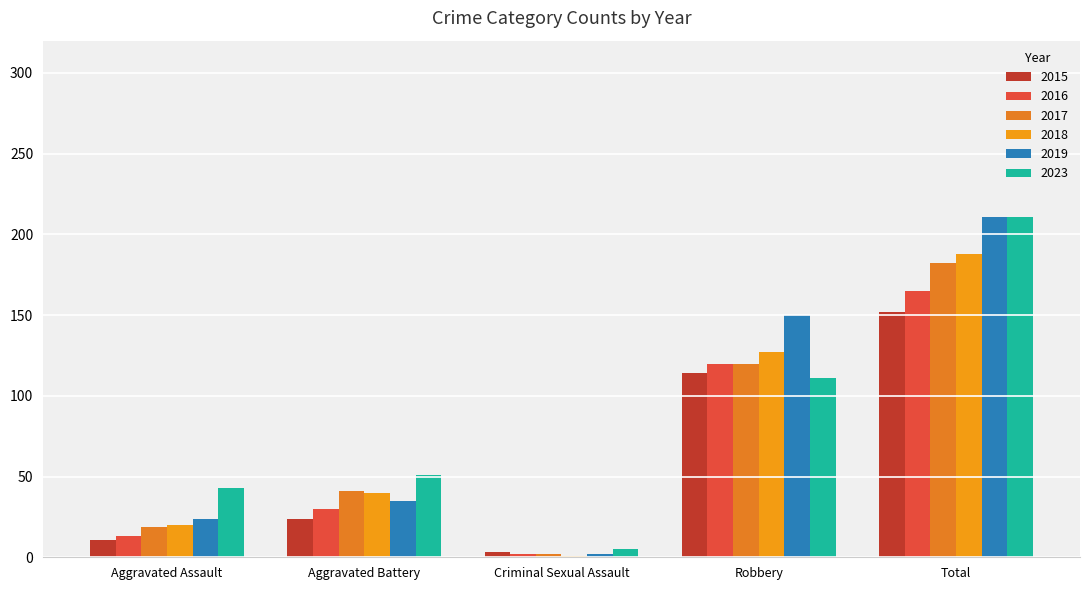

How many groups of bars are there?

5